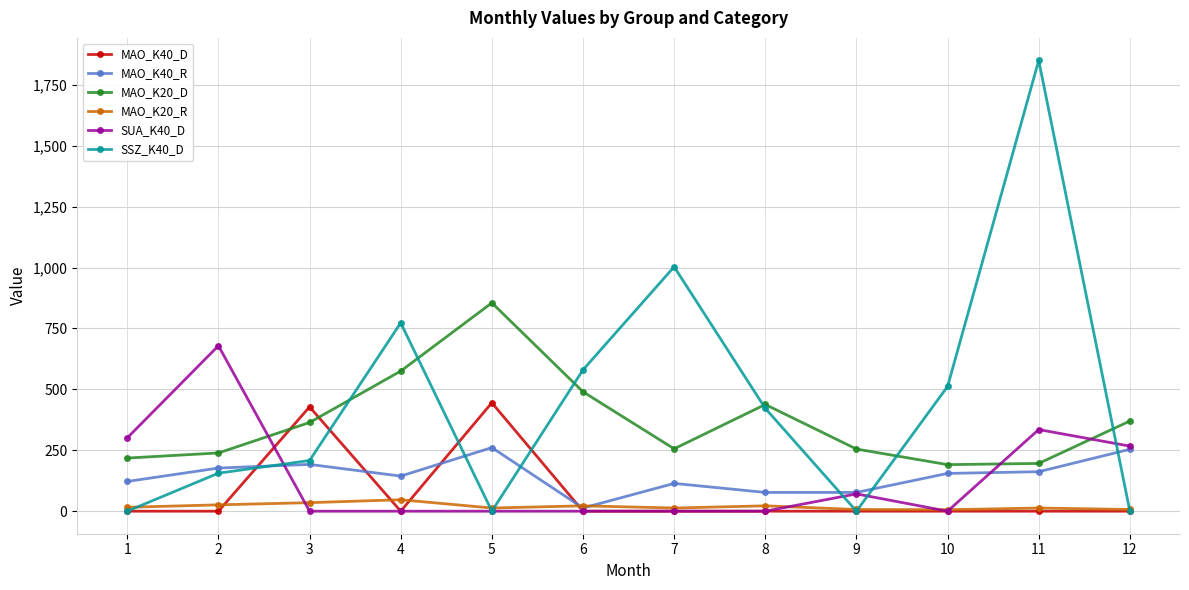

Which series has the largest range (max minus min)?

SSZ_K40_D